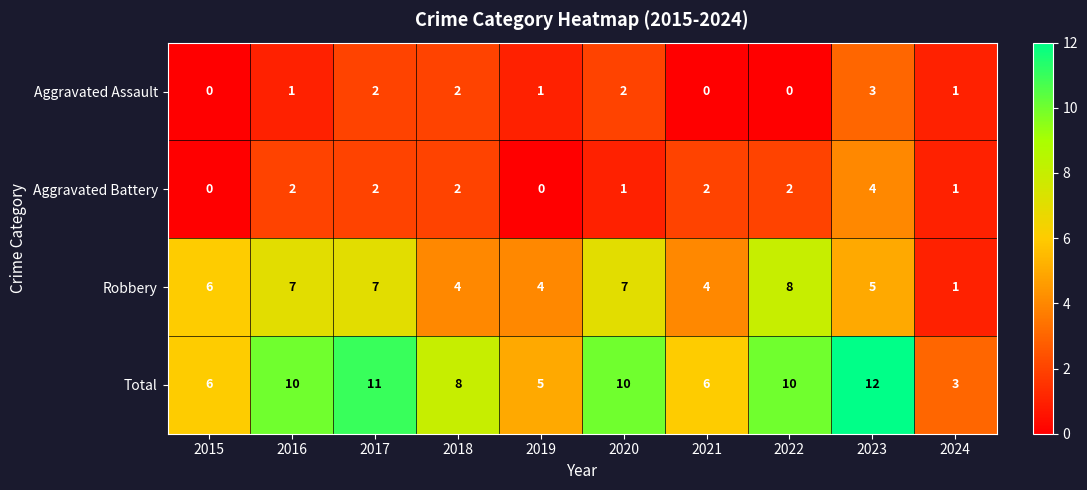

List the series in order of their peak value, highest first.

Total, Robbery, Aggravated Battery, Aggravated Assault